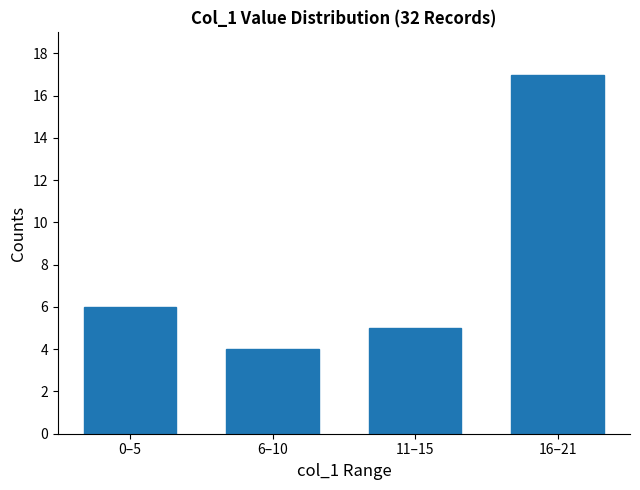

How many values are below 6?

2